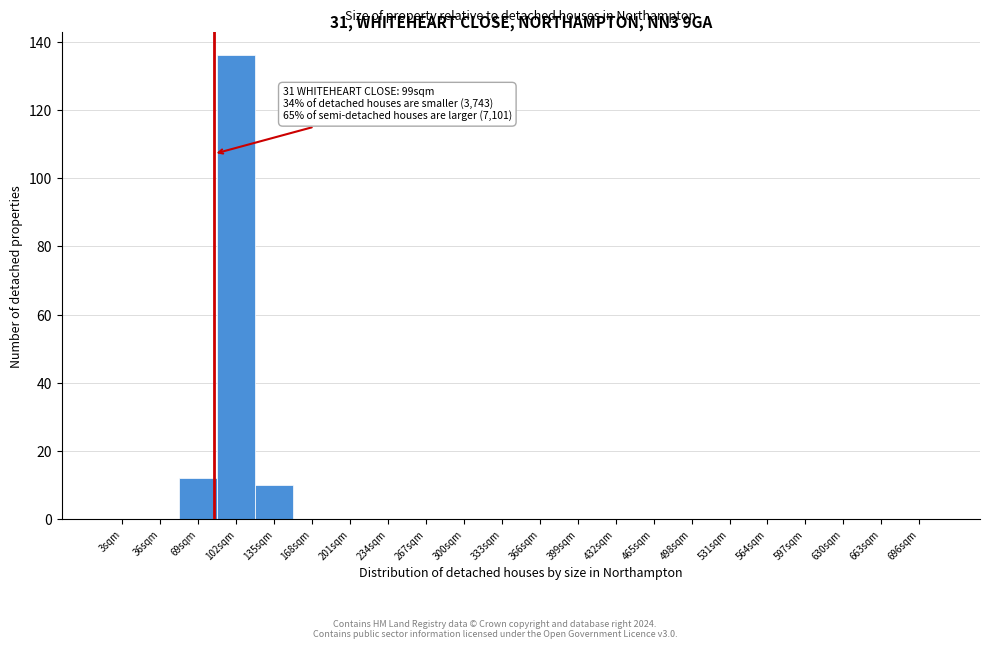

Reading right to left, extract all data points from this chart.

696sqm=0	663sqm=0	630sqm=0	597sqm=0	564sqm=0	531sqm=0	498sqm=0	465sqm=0	432sqm=0	399sqm=0	366sqm=0	333sqm=0	300sqm=0	267sqm=0	234sqm=0	201sqm=0	168sqm=0	135sqm=10	102sqm=136	69sqm=12	36sqm=0	3sqm=0